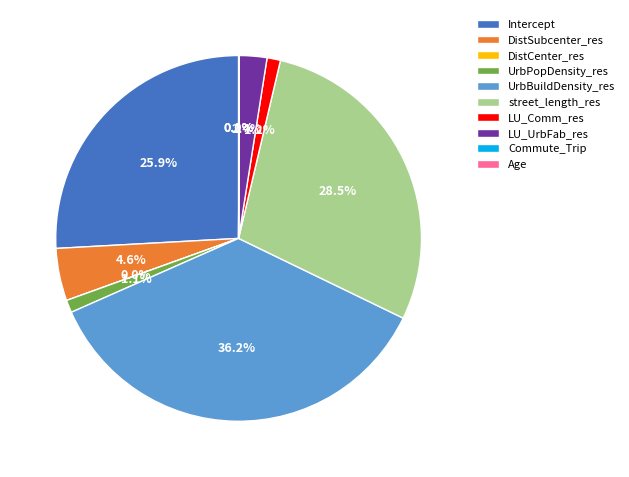

Which category has the smallest portion of the pie?

DistCenter_res